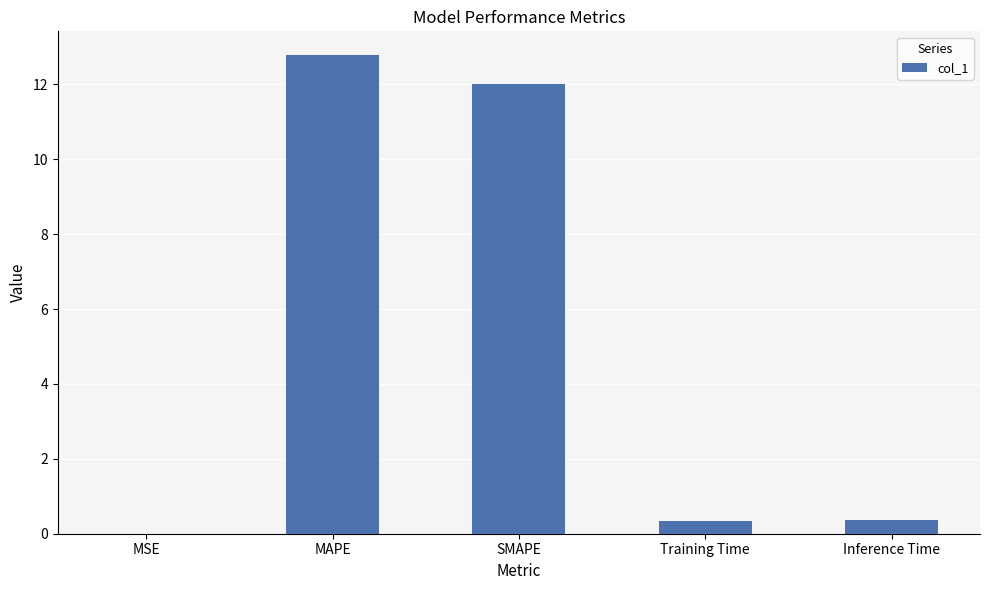

What is the greatest value displayed?

12.8